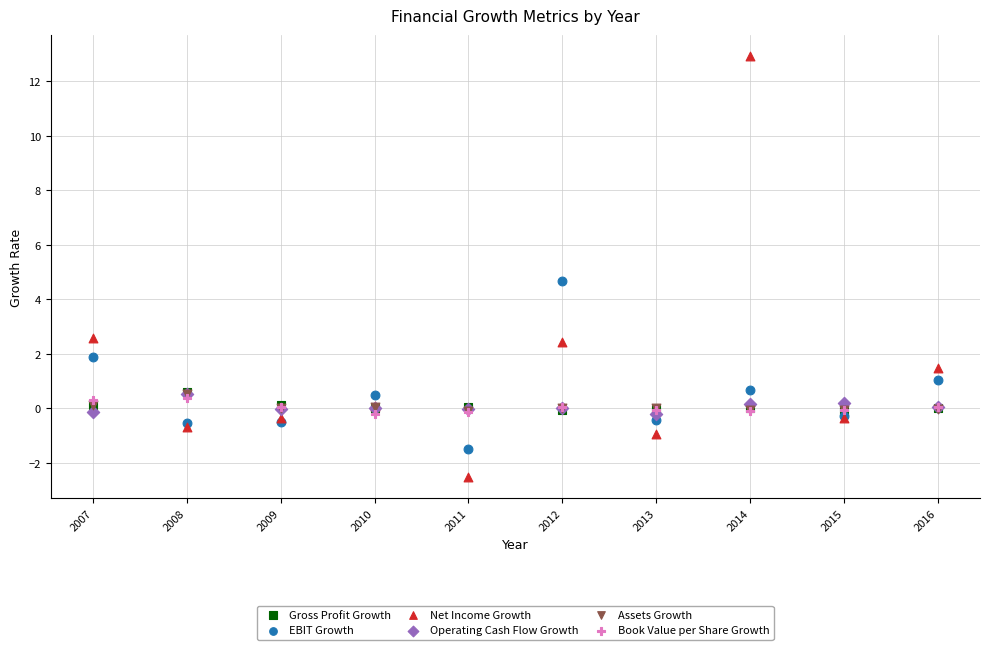

Which series contains the lowest Y value?

Net Income Growth